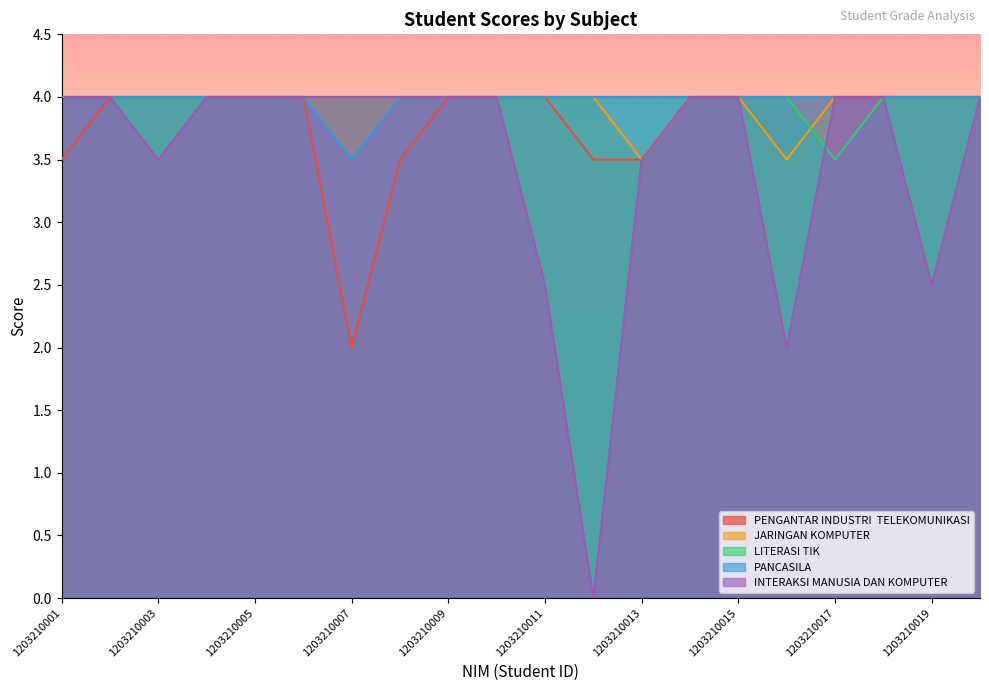

Reading left to right, what are all the values shown in this chart?

PENGANTAR INDUSTRI  TELEKOMUNIKASI: 1203210001=3.5	1203210002=4.0	1203210003=4.0	1203210004=4.0	1203210005=4.0	1203210006=4.0	1203210007=2.0	1203210008=3.5	1203210009=4.0	1203210010=4.0	1203210011=4.0	1203210012=3.5	1203210013=3.5	1203210014=4.0	1203210015=4.0	1203210016=4.0	1203210017=4.0	1203210018=4.0	1203210019=4.0	1203210020=4.0
JARINGAN KOMPUTER: 1203210001=4.0	1203210002=4.0	1203210003=4.0	1203210004=4.0	1203210005=4.0	1203210006=4.0	1203210007=4.0	1203210008=4.0	1203210009=4.0	1203210010=4.0	1203210011=4.0	1203210012=4.0	1203210013=3.5	1203210014=4.0	1203210015=4.0	1203210016=3.5	1203210017=4.0	1203210018=4.0	1203210019=4.0	1203210020=4.0
LITERASI TIK: 1203210001=4.0	1203210002=4.0	1203210003=4.0	1203210004=4.0	1203210005=4.0	1203210006=4.0	1203210007=4.0	1203210008=4.0	1203210009=4.0	1203210010=4.0	1203210011=4.0	1203210012=4.0	1203210013=4.0	1203210014=4.0	1203210015=4.0	1203210016=4.0	1203210017=3.5	1203210018=4.0	1203210019=4.0	1203210020=4.0
PANCASILA: 1203210001=4.0	1203210002=4.0	1203210003=4.0	1203210004=4.0	1203210005=4.0	1203210006=4.0	1203210007=3.5	1203210008=4.0	1203210009=4.0	1203210010=4.0	1203210011=4.0	1203210012=4.0	1203210013=4.0	1203210014=4.0	1203210015=4.0	1203210016=4.0	1203210017=4.0	1203210018=4.0	1203210019=4.0	1203210020=4.0
INTERAKSI MANUSIA DAN KOMPUTER: 1203210001=4.0	1203210002=4.0	1203210003=3.5	1203210004=4.0	1203210005=4.0	1203210006=4.0	1203210007=4.0	1203210008=4.0	1203210009=4.0	1203210010=4.0	1203210011=2.5	1203210012=0.0	1203210013=3.5	1203210014=4.0	1203210015=4.0	1203210016=2.0	1203210017=4.0	1203210018=4.0	1203210019=2.5	1203210020=4.0